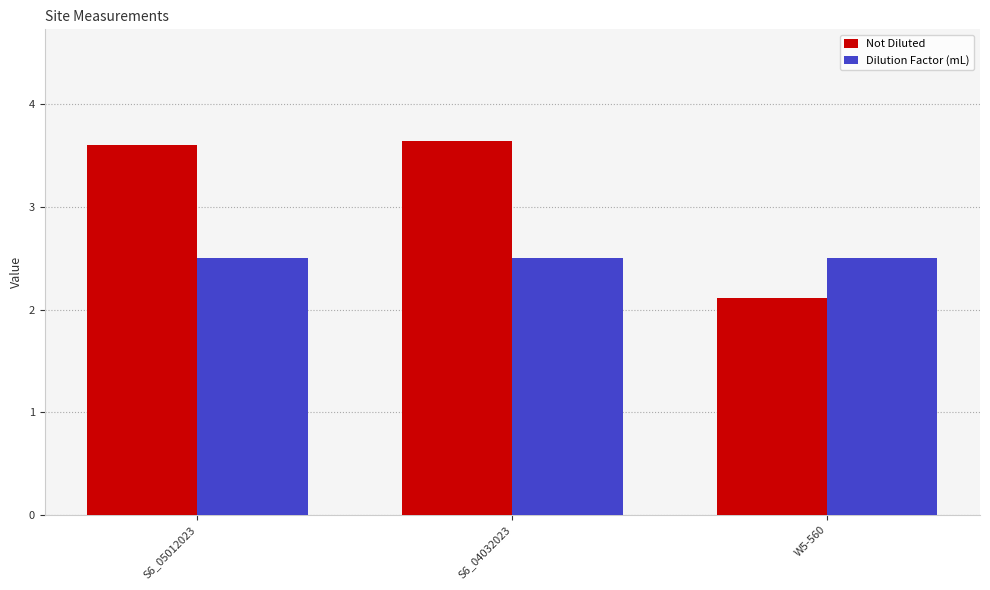

What is the highest value of the Dilution Factor (mL) series?

2.5